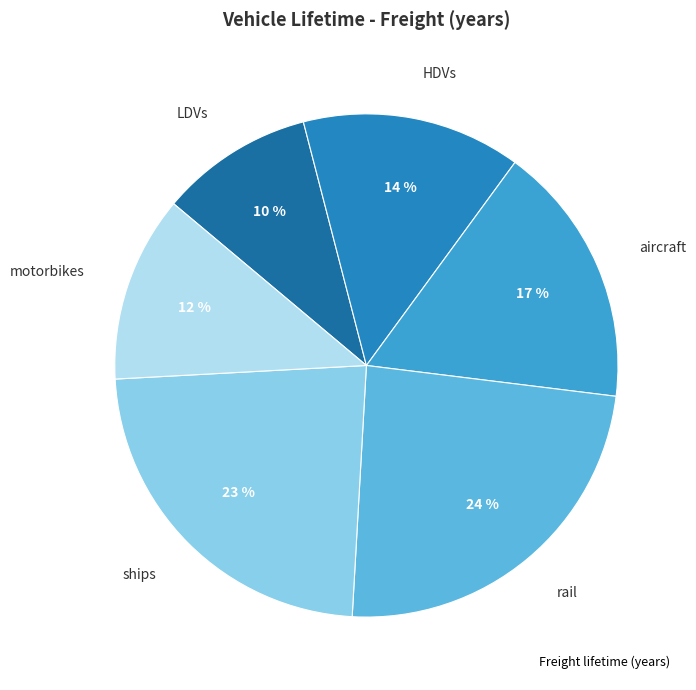

Count the number of slices in the pie.

6